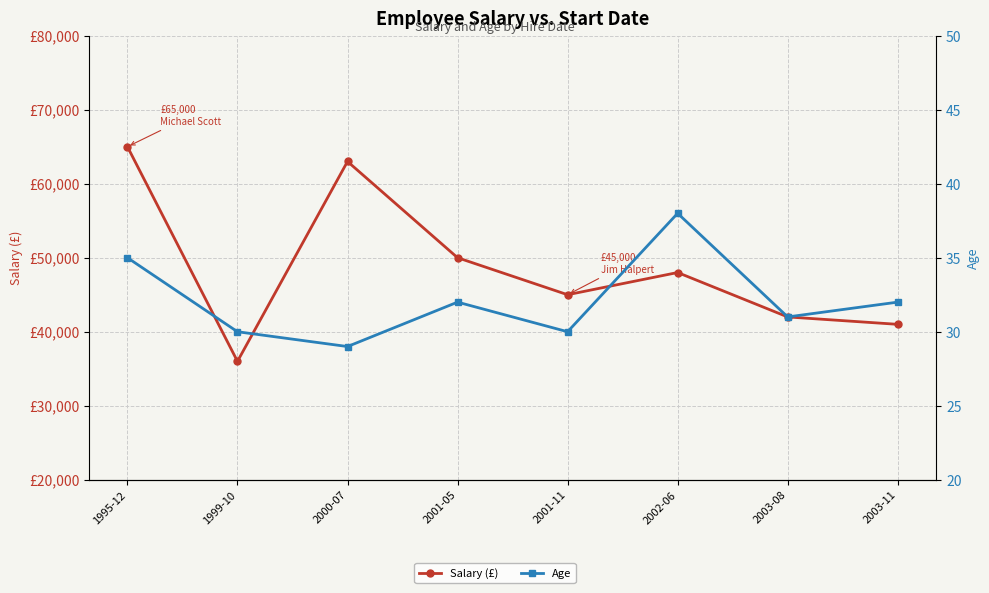

List the series in order of their peak value, highest first.

Salary (£), Age